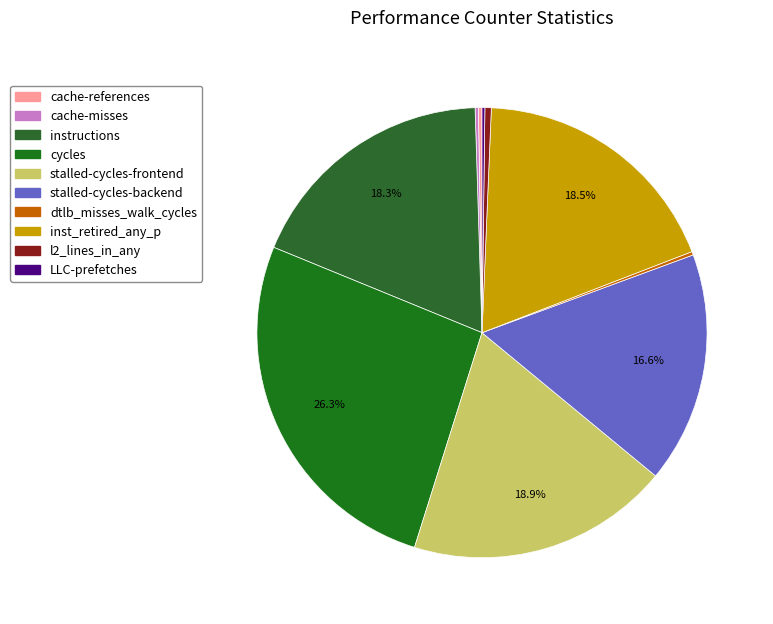

What percentage is NOT represented by l2_lines_in_any?

99.5%